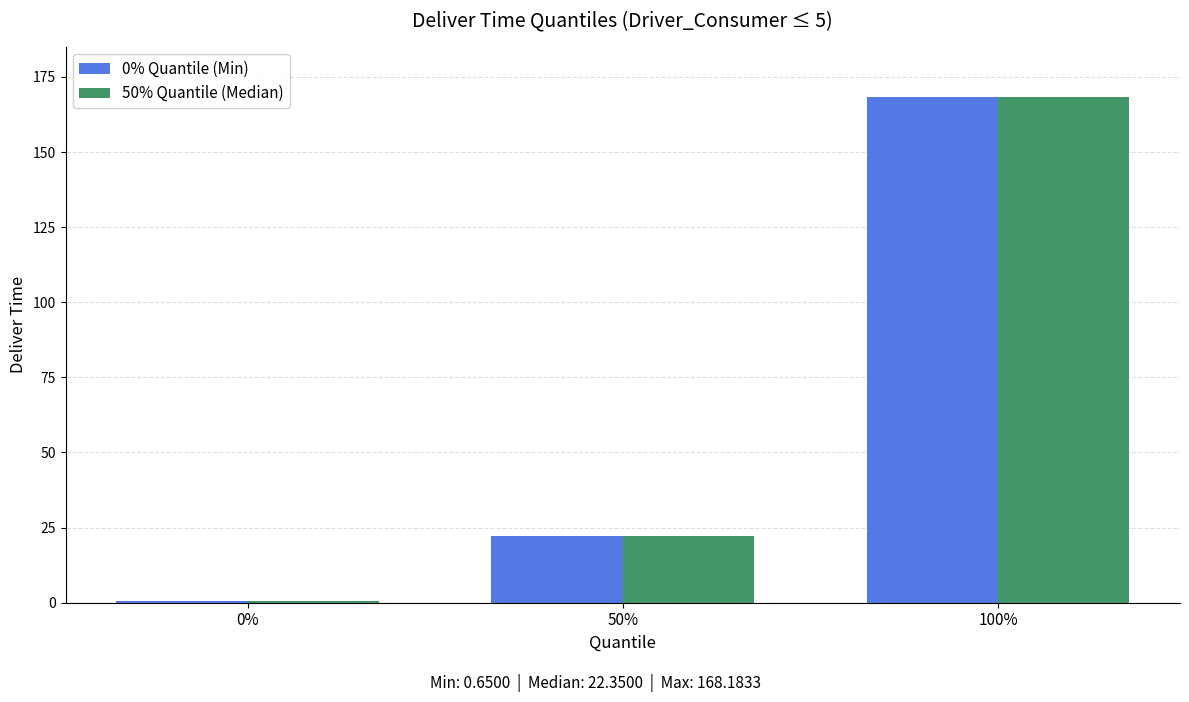

Reading left to right, what are all the values shown in this chart?

0% Quantile (Min): 0.7	22.4	168.2
50% Quantile (Median): 0.7	22.4	168.2